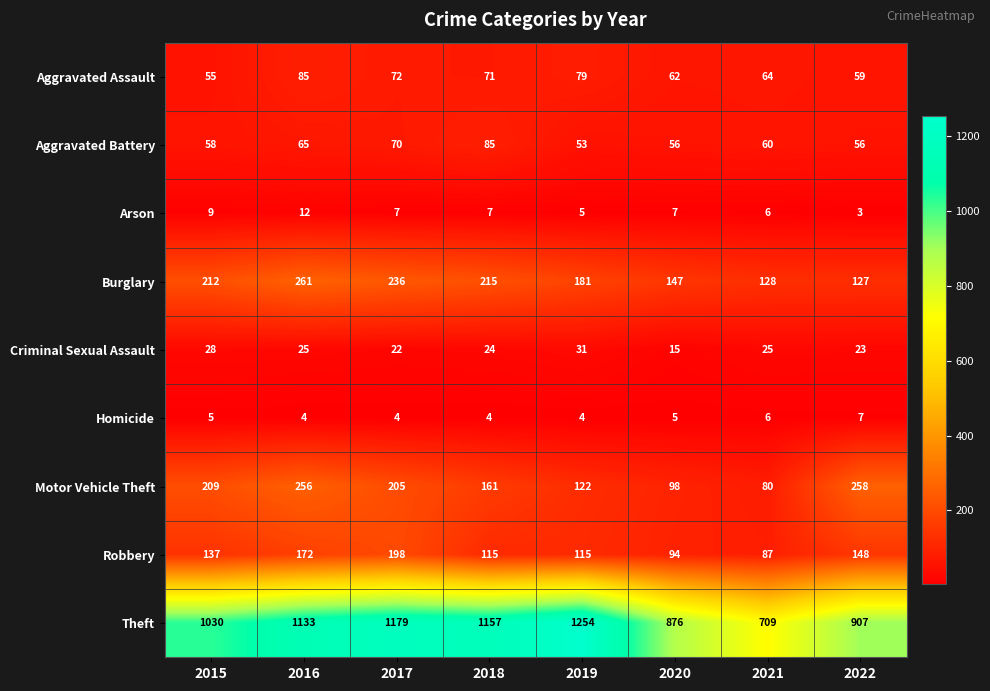

What is the difference between the Theft values at 2016 and 2022?

226